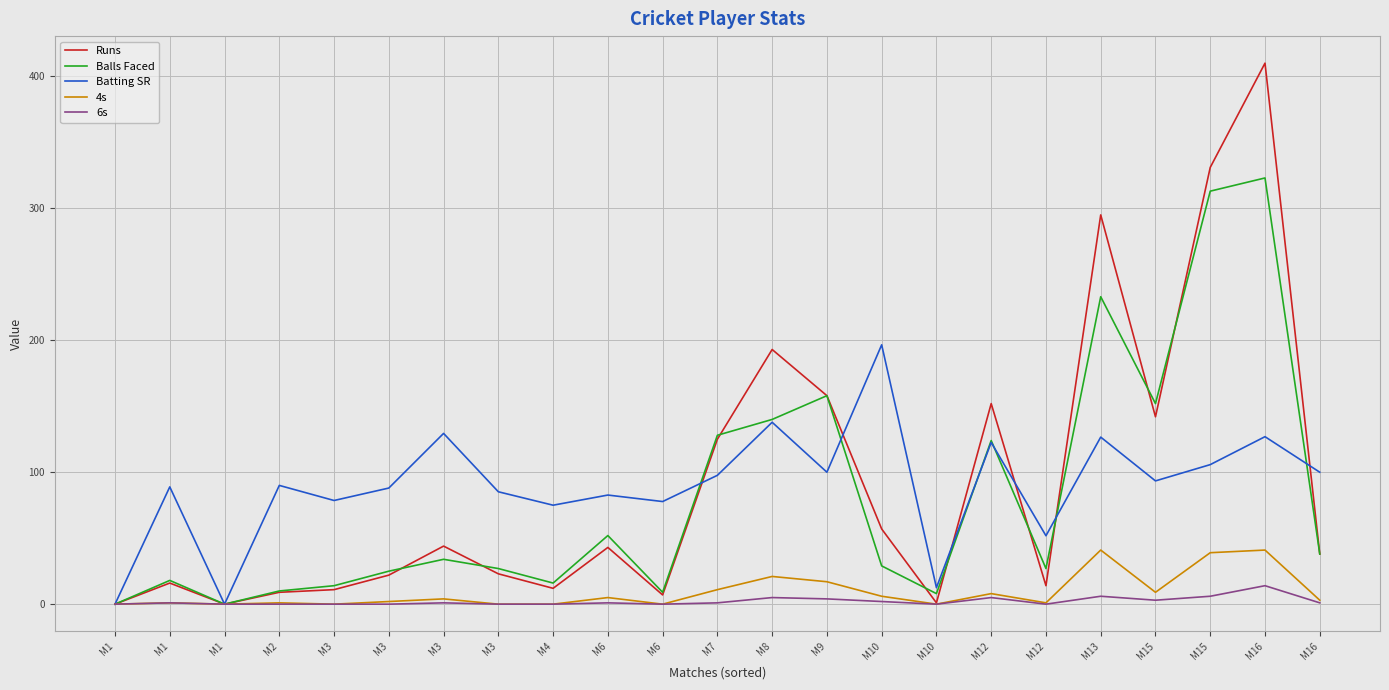

Where is the first local minimum for 4s?

M1